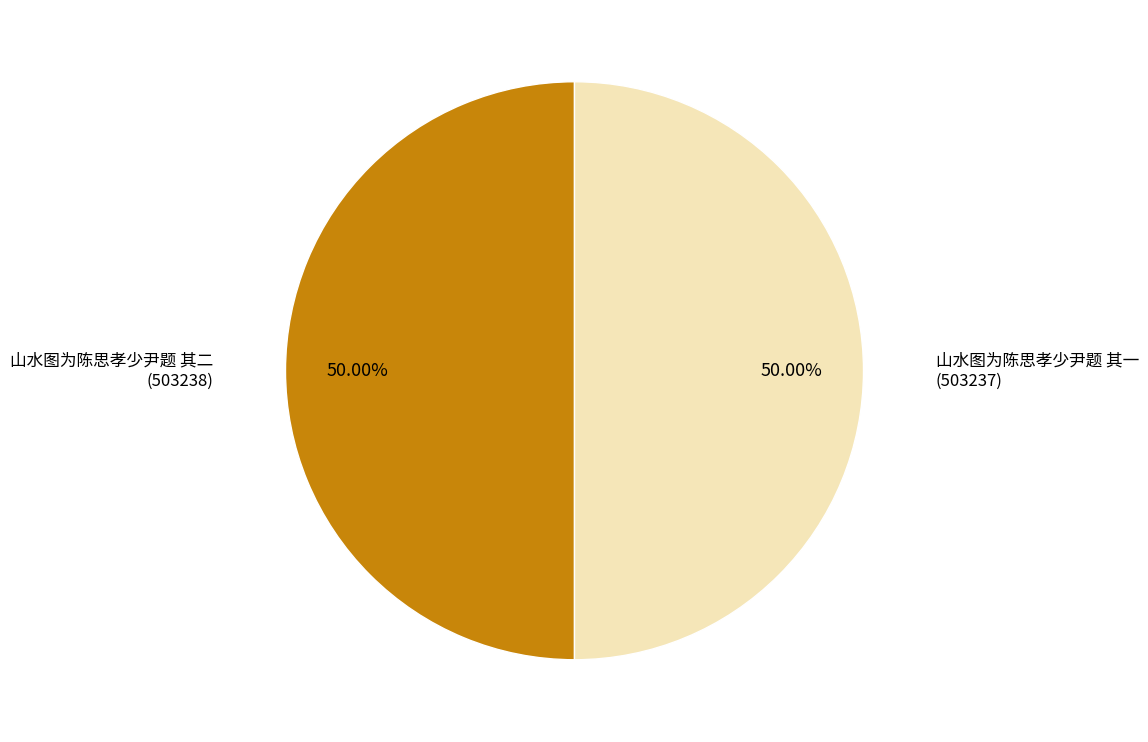

How many slices are in this pie chart?

2